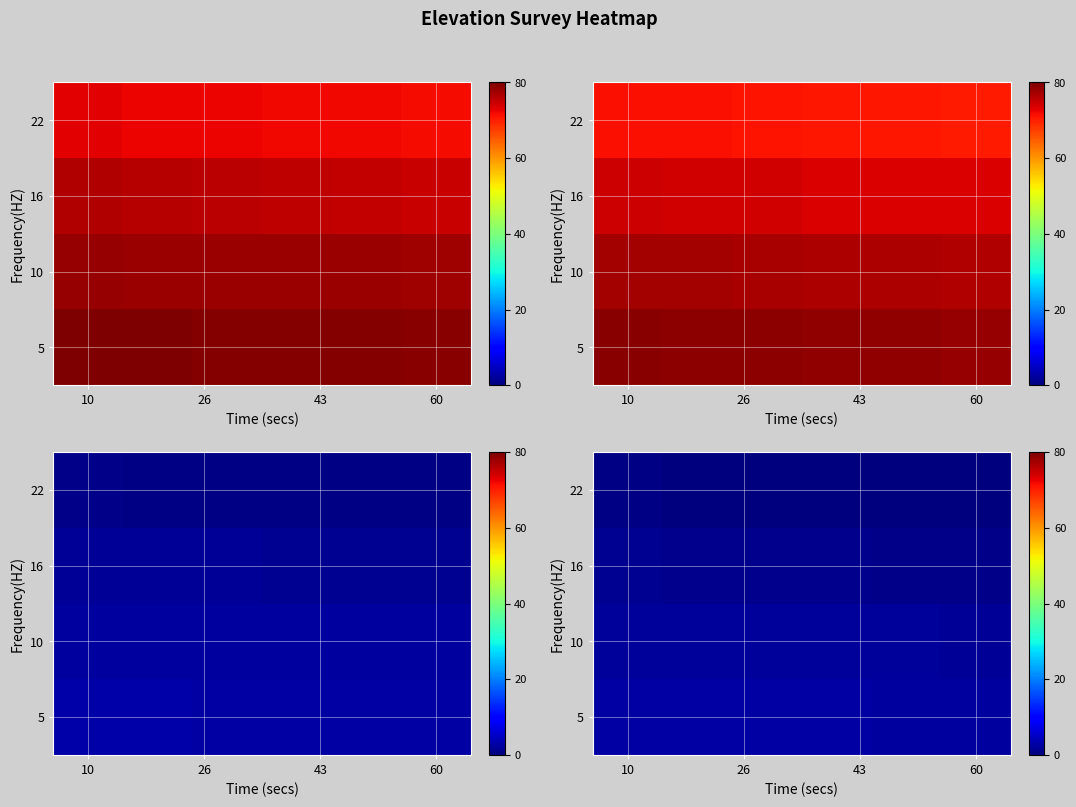

List the series in order of their peak value, lowest first.

22, 16, 10, 5